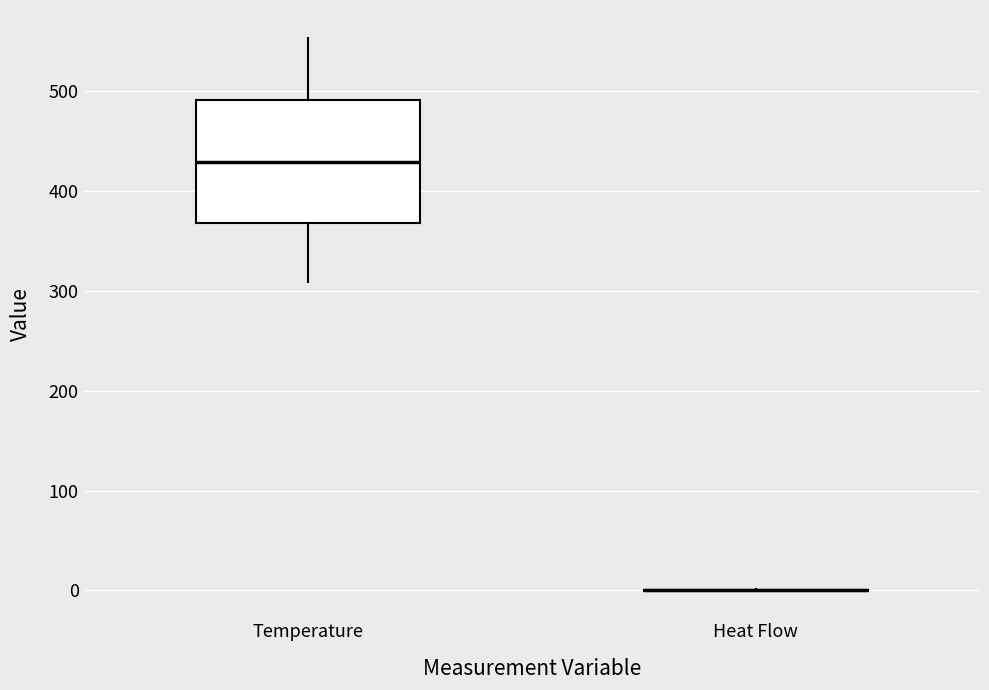

Where does the lower whisker of the box for Temperature end on the y-axis? The values are not printed on the chart, so give them approximately, as read against the axis.

310